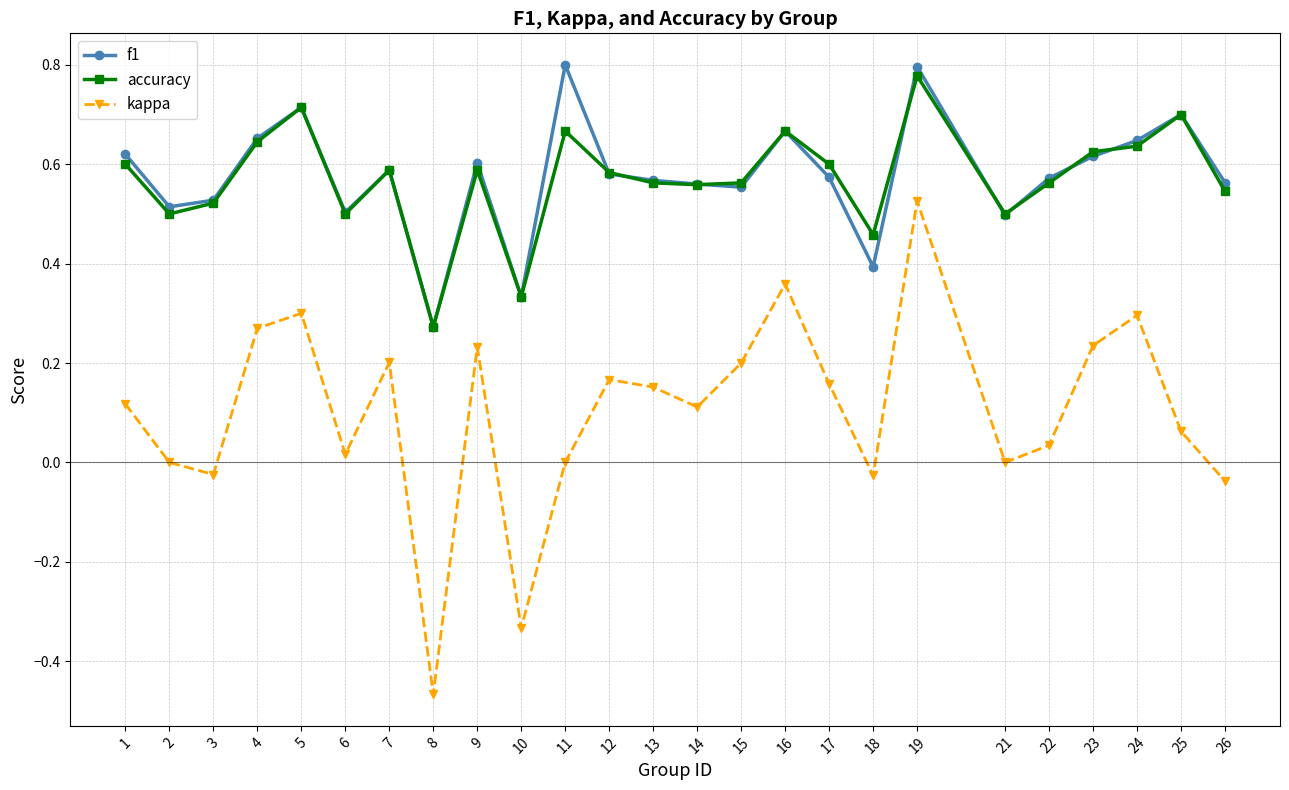

True or false: f1 and accuracy intersect in this chart.

True